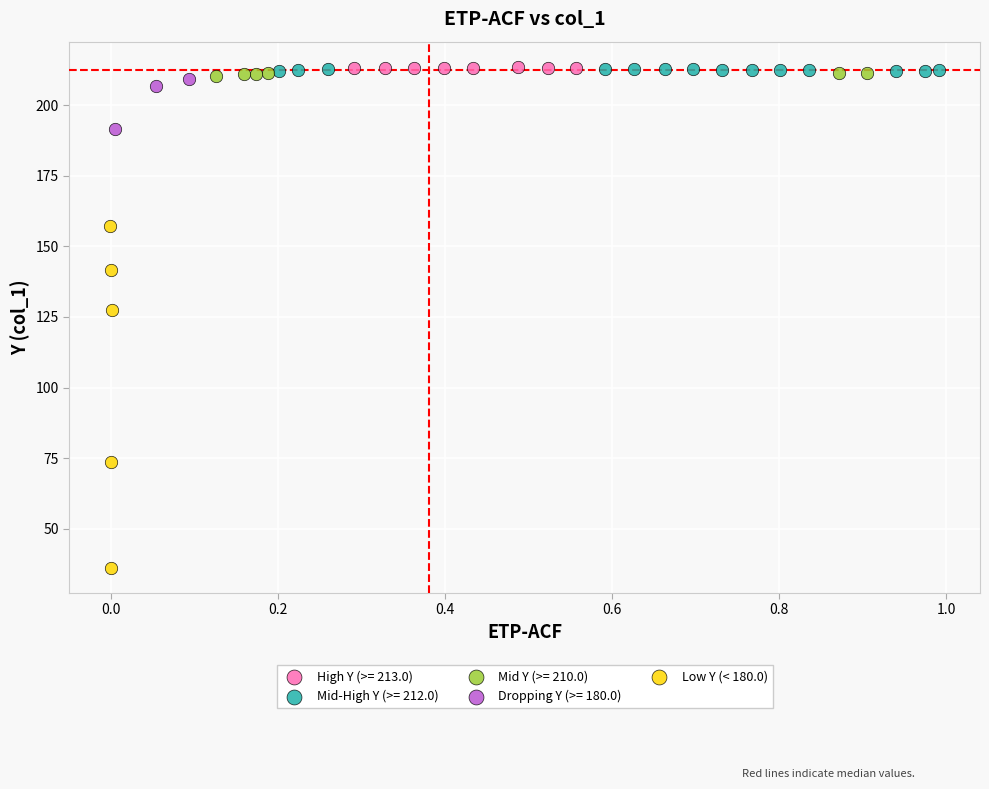

Which series contains the lowest Y value?

Low Y (< 180.0)